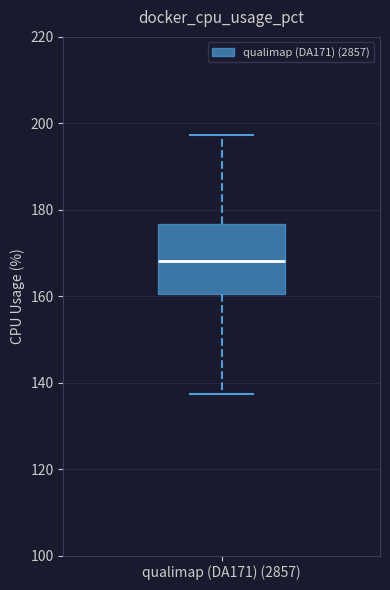

Transcribe this box plot: give where the median line is, the range the box spans, and where the two whiskers end, as read against the y-axis. The values are not printed on the chart, so give them approximately, as read against the axis.

median 168, box 160 to 176, whiskers 138 to 198